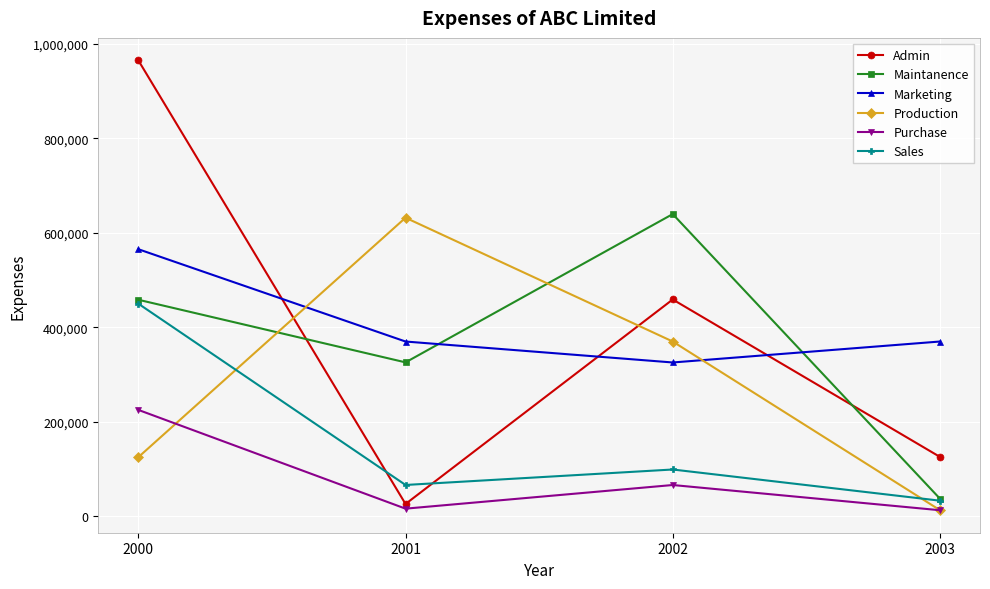

True or false: Purchase and Admin intersect in this chart.

False